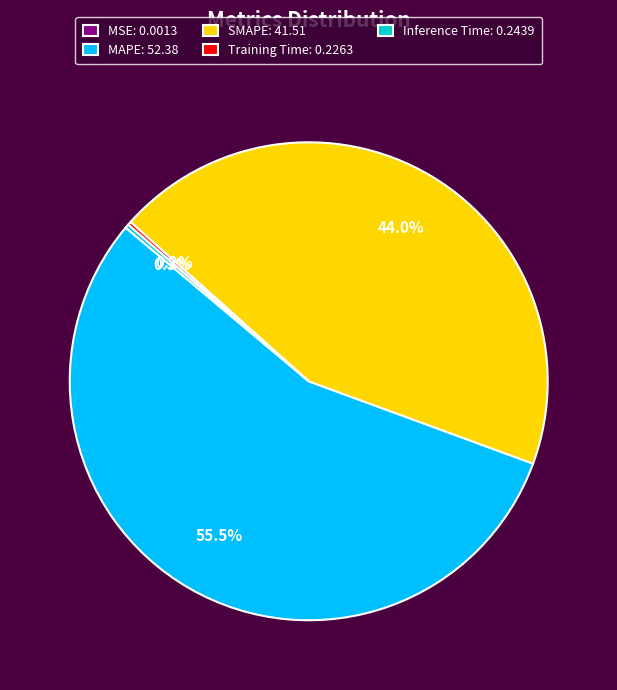

Is MAPE the majority of the pie?

Yes